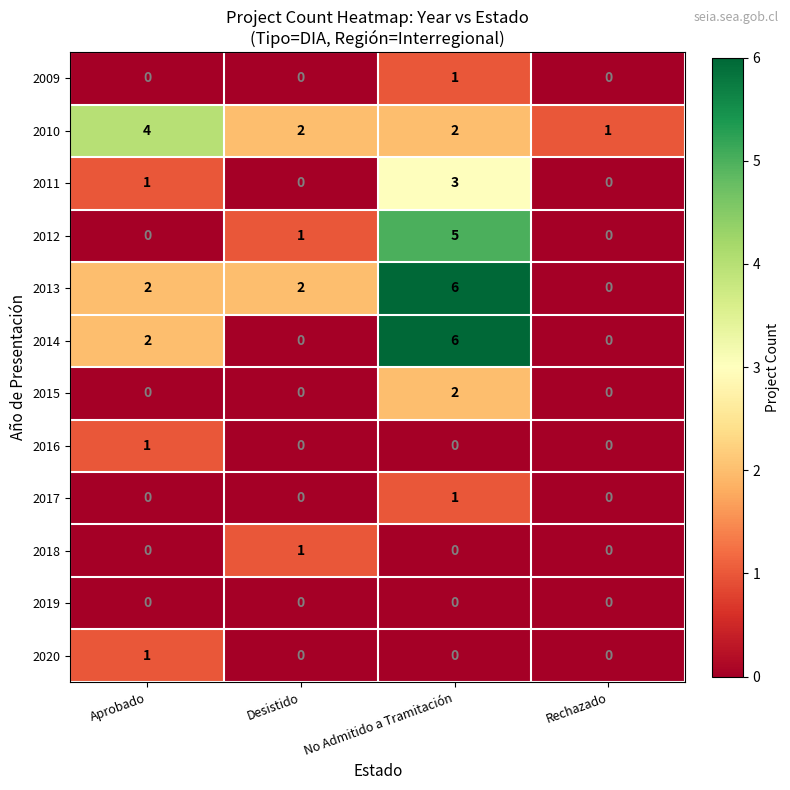

What is the maximum value shown in the chart?

6